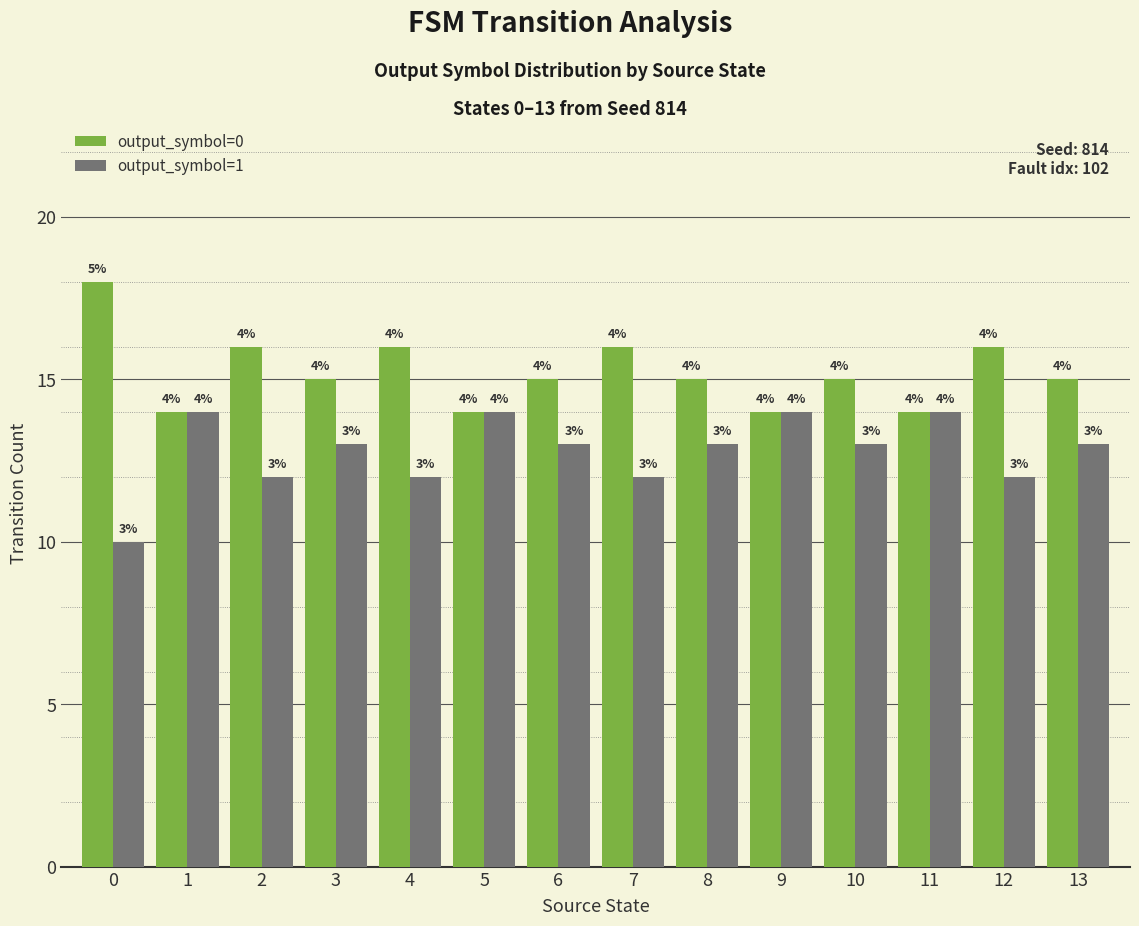

What are all the series names shown in the legend?

output_symbol=0, output_symbol=1